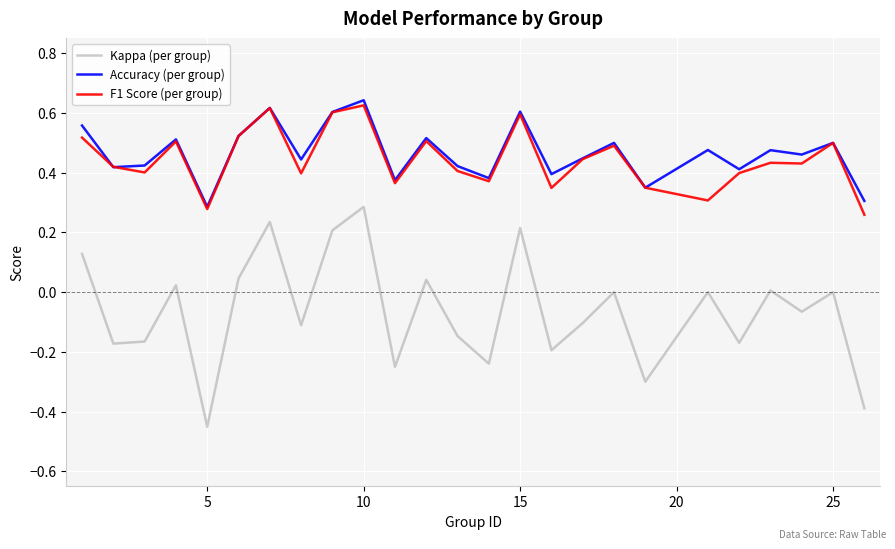

How many lines are shown in the chart?

3